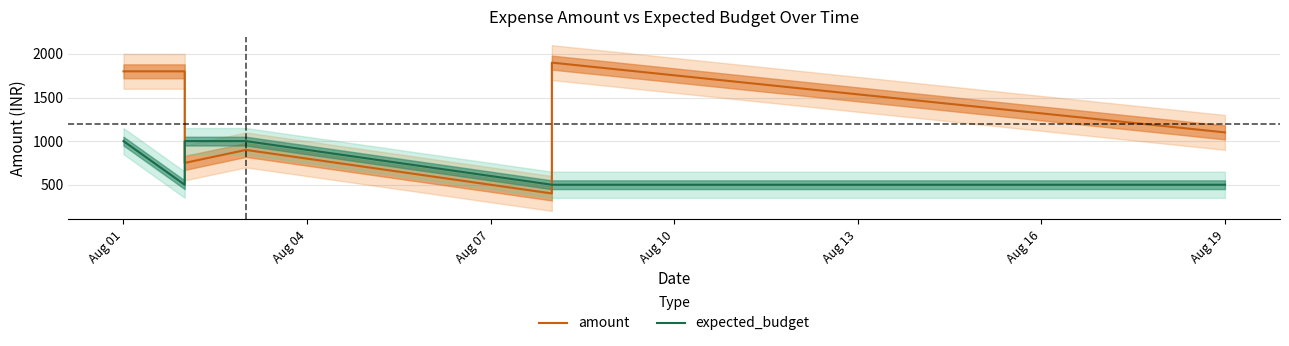

What is the value of the expected_budget point at the 3rd from the left?

1000